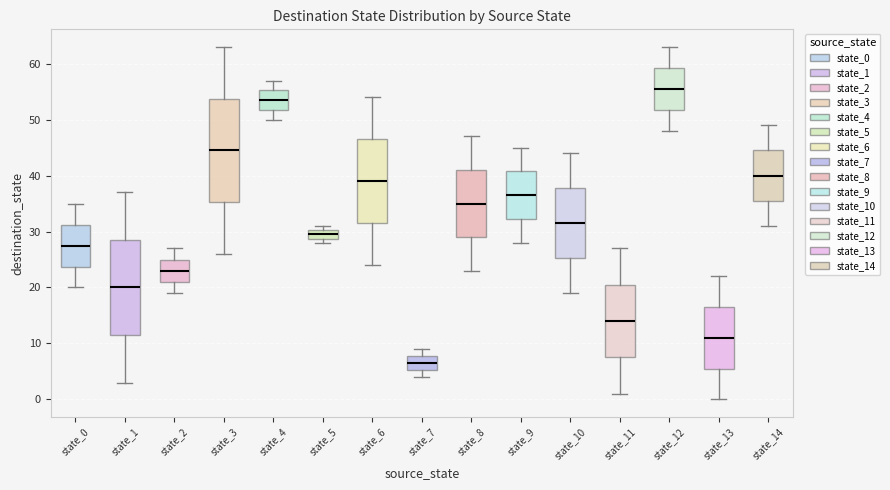

Where is the upper edge of the box for state_1 on the y-axis? The values are not printed on the chart, so give them approximately, as read against the axis.

29